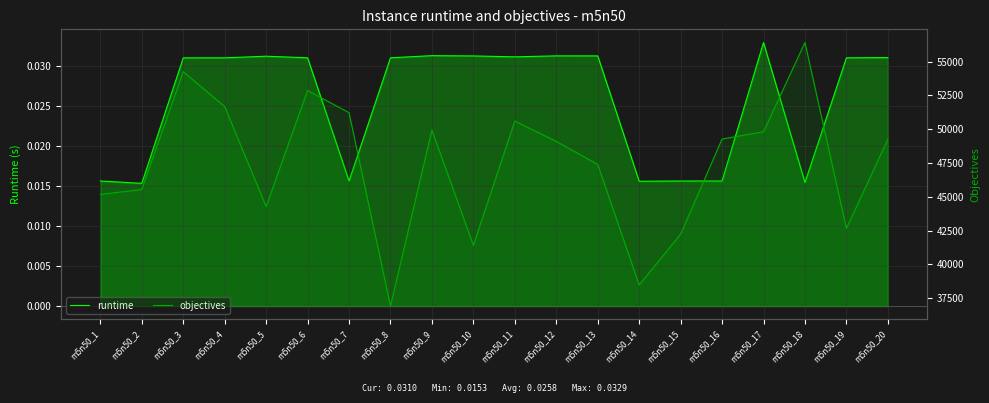

What is the sum of all runtime values?

0.5